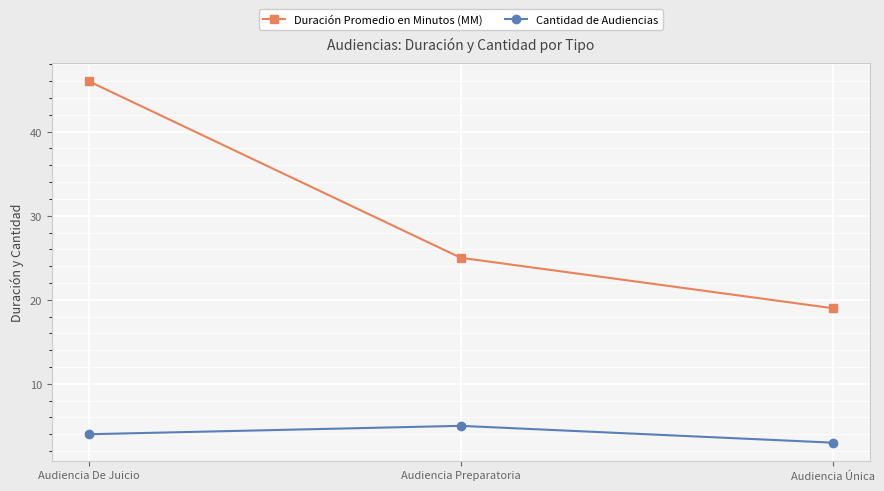

What is the label of the 3rd point from the right?

Audiencia De Juicio